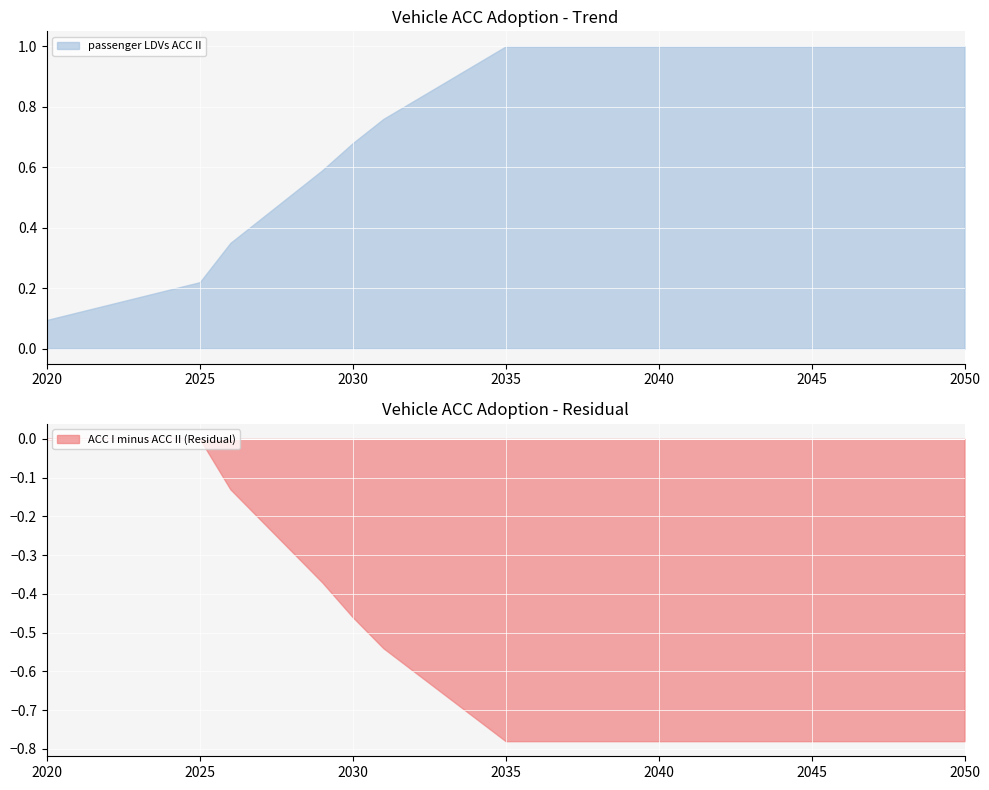

Where is passenger LDVs ACC II nearest to the value 0?

2020